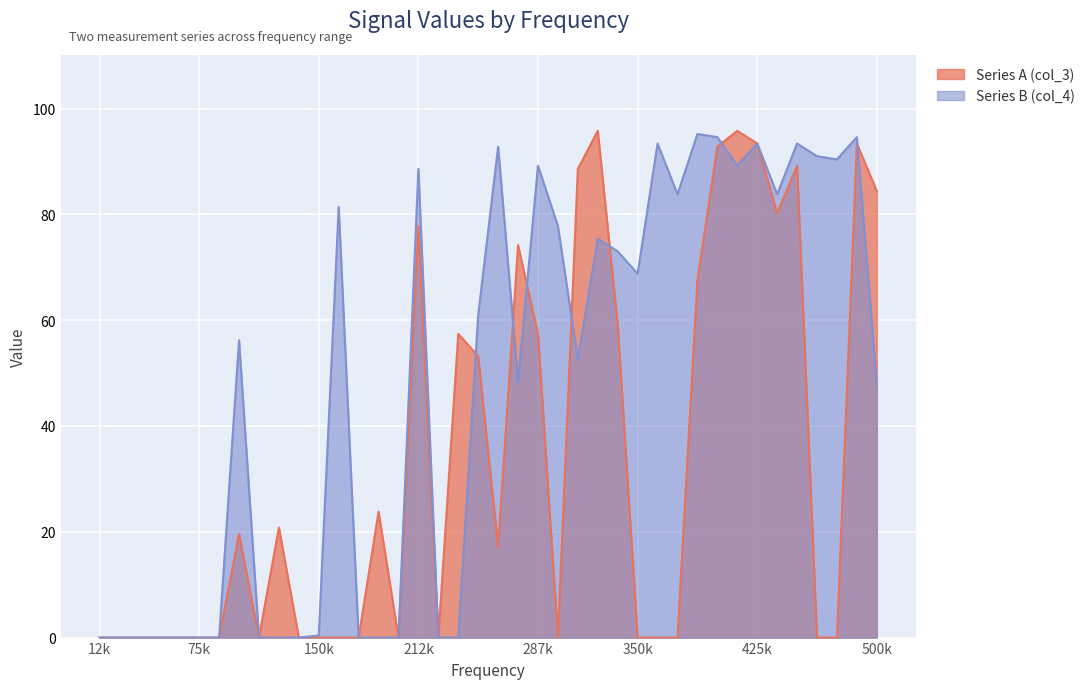

How many categories are shown in the chart?

40